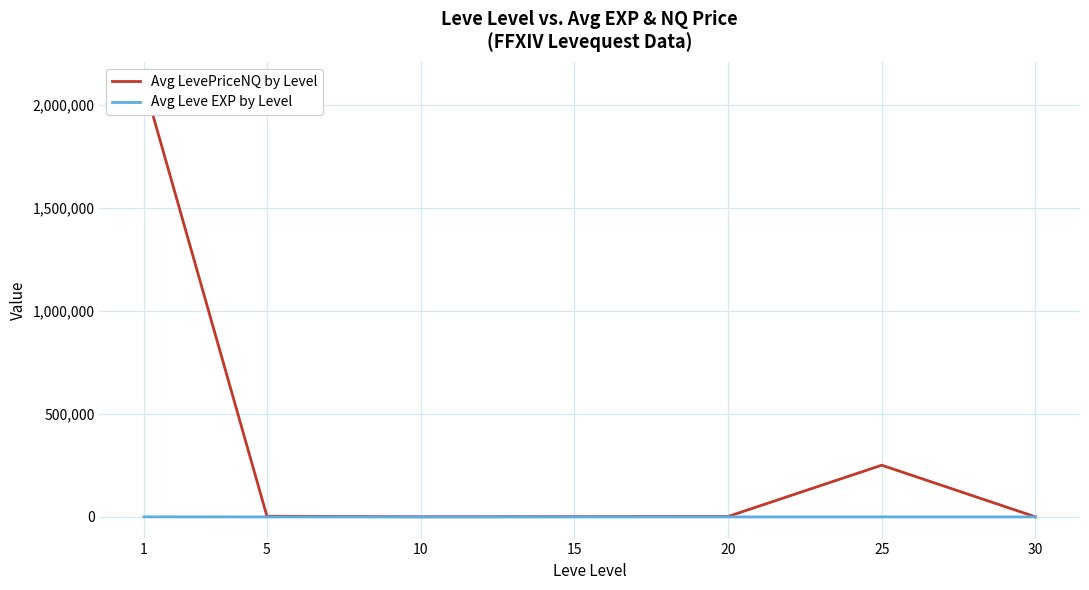

How many interior local valleys does the Avg LevePriceNQ by Level series have?

1